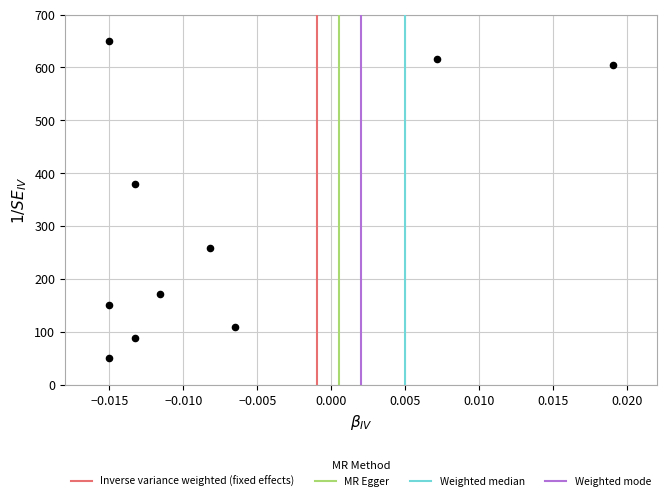

What Y value in the scatter plot is closest to 350?

379.2